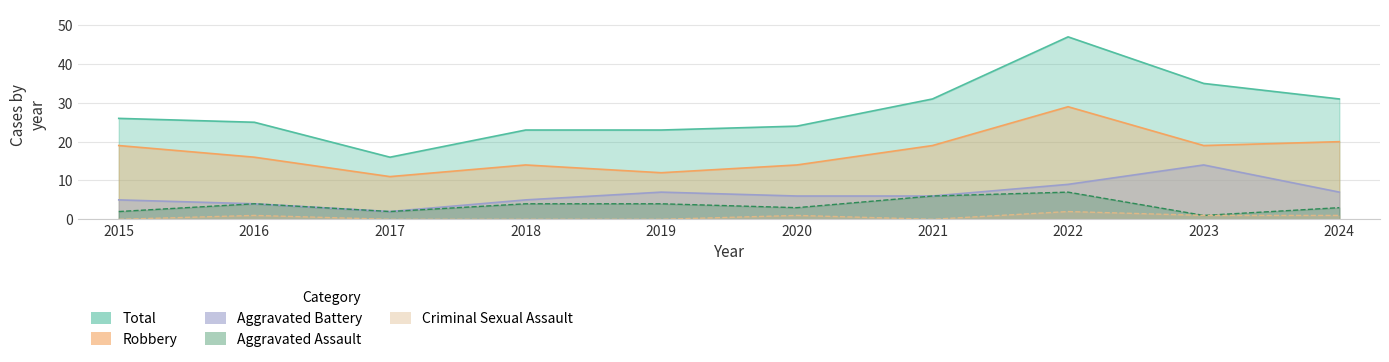

At which label is Robbery closest to 20?

2024